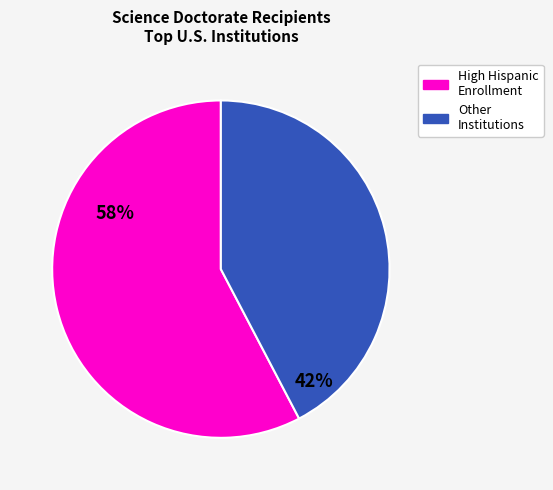

Does any single category account for the majority?

Yes